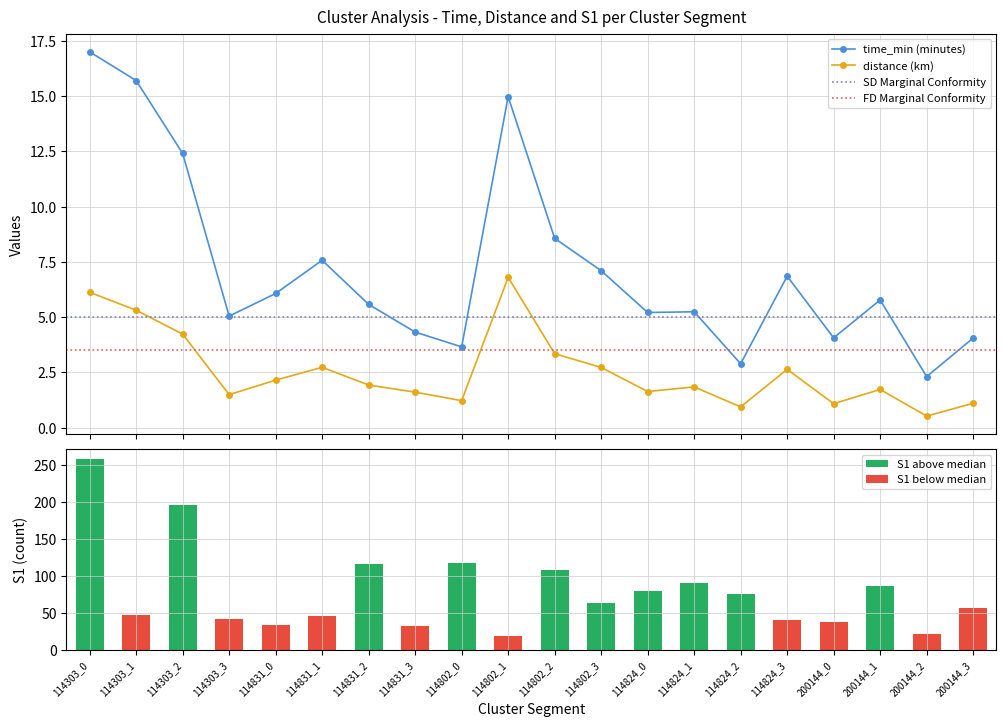

Is it true that distance equals 1.6 at 114824_0?

True